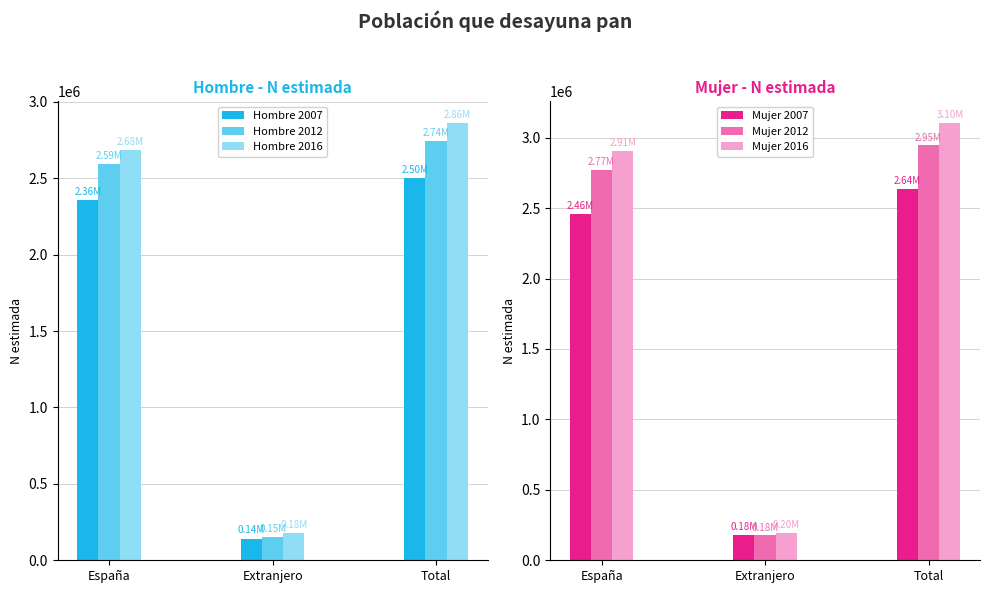

What is the sum of all Hombre 2012 values?

5482703